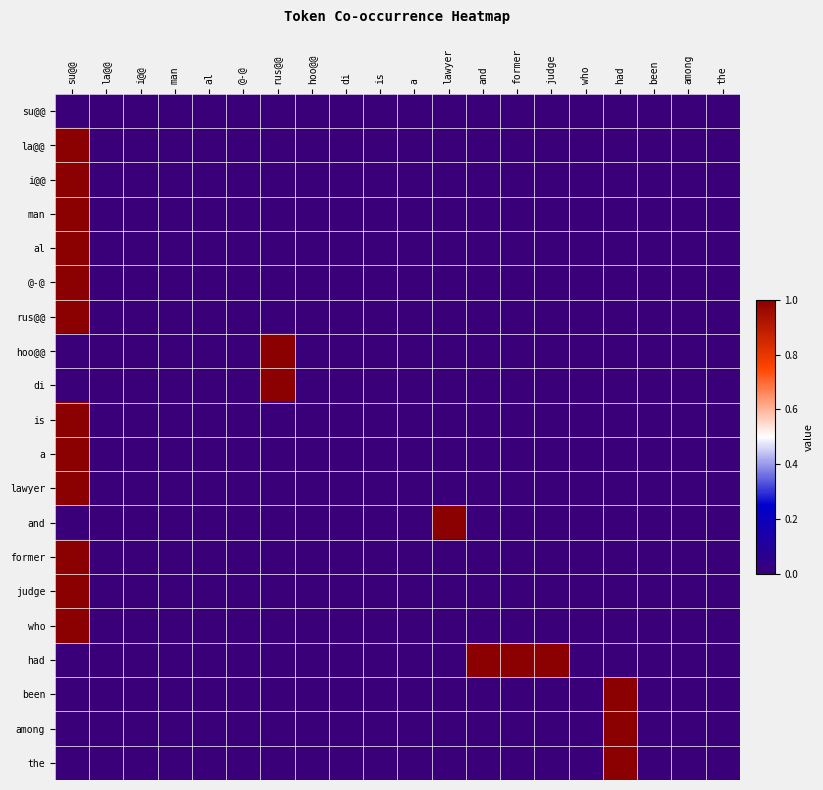

Reading right to left, list all the values displayed in this chart.

su@@: the=0	among=0	been=0	had=0	who=0	judge=0	former=0	and=0	lawyer=0	a=0	is=0	di=0	hoo@@=0	rus@@=0	@-@=0	al=0	man=0	i@@=0	la@@=0	su@@=0
la@@: the=0	among=0	been=0	had=0	who=0	judge=0	former=0	and=0	lawyer=0	a=0	is=0	di=0	hoo@@=0	rus@@=0	@-@=0	al=0	man=0	i@@=0	la@@=0	su@@=1
i@@: the=0	among=0	been=0	had=0	who=0	judge=0	former=0	and=0	lawyer=0	a=0	is=0	di=0	hoo@@=0	rus@@=0	@-@=0	al=0	man=0	i@@=0	la@@=0	su@@=1
man: the=0	among=0	been=0	had=0	who=0	judge=0	former=0	and=0	lawyer=0	a=0	is=0	di=0	hoo@@=0	rus@@=0	@-@=0	al=0	man=0	i@@=0	la@@=0	su@@=1
al: the=0	among=0	been=0	had=0	who=0	judge=0	former=0	and=0	lawyer=0	a=0	is=0	di=0	hoo@@=0	rus@@=0	@-@=0	al=0	man=0	i@@=0	la@@=0	su@@=1
@-@: the=0	among=0	been=0	had=0	who=0	judge=0	former=0	and=0	lawyer=0	a=0	is=0	di=0	hoo@@=0	rus@@=0	@-@=0	al=0	man=0	i@@=0	la@@=0	su@@=1
rus@@: the=0	among=0	been=0	had=0	who=0	judge=0	former=0	and=0	lawyer=0	a=0	is=0	di=0	hoo@@=0	rus@@=0	@-@=0	al=0	man=0	i@@=0	la@@=0	su@@=1
hoo@@: the=0	among=0	been=0	had=0	who=0	judge=0	former=0	and=0	lawyer=0	a=0	is=0	di=0	hoo@@=0	rus@@=1	@-@=0	al=0	man=0	i@@=0	la@@=0	su@@=0
di: the=0	among=0	been=0	had=0	who=0	judge=0	former=0	and=0	lawyer=0	a=0	is=0	di=0	hoo@@=0	rus@@=1	@-@=0	al=0	man=0	i@@=0	la@@=0	su@@=0
is: the=0	among=0	been=0	had=0	who=0	judge=0	former=0	and=0	lawyer=0	a=0	is=0	di=0	hoo@@=0	rus@@=0	@-@=0	al=0	man=0	i@@=0	la@@=0	su@@=1
a: the=0	among=0	been=0	had=0	who=0	judge=0	former=0	and=0	lawyer=0	a=0	is=0	di=0	hoo@@=0	rus@@=0	@-@=0	al=0	man=0	i@@=0	la@@=0	su@@=1
lawyer: the=0	among=0	been=0	had=0	who=0	judge=0	former=0	and=0	lawyer=0	a=0	is=0	di=0	hoo@@=0	rus@@=0	@-@=0	al=0	man=0	i@@=0	la@@=0	su@@=1
and: the=0	among=0	been=0	had=0	who=0	judge=0	former=0	and=0	lawyer=1	a=0	is=0	di=0	hoo@@=0	rus@@=0	@-@=0	al=0	man=0	i@@=0	la@@=0	su@@=0
former: the=0	among=0	been=0	had=0	who=0	judge=0	former=0	and=0	lawyer=0	a=0	is=0	di=0	hoo@@=0	rus@@=0	@-@=0	al=0	man=0	i@@=0	la@@=0	su@@=1
judge: the=0	among=0	been=0	had=0	who=0	judge=0	former=0	and=0	lawyer=0	a=0	is=0	di=0	hoo@@=0	rus@@=0	@-@=0	al=0	man=0	i@@=0	la@@=0	su@@=1
who: the=0	among=0	been=0	had=0	who=0	judge=0	former=0	and=0	lawyer=0	a=0	is=0	di=0	hoo@@=0	rus@@=0	@-@=0	al=0	man=0	i@@=0	la@@=0	su@@=1
had: the=0	among=0	been=0	had=0	who=0	judge=1	former=1	and=1	lawyer=0	a=0	is=0	di=0	hoo@@=0	rus@@=0	@-@=0	al=0	man=0	i@@=0	la@@=0	su@@=0
been: the=0	among=0	been=0	had=1	who=0	judge=0	former=0	and=0	lawyer=0	a=0	is=0	di=0	hoo@@=0	rus@@=0	@-@=0	al=0	man=0	i@@=0	la@@=0	su@@=0
among: the=0	among=0	been=0	had=1	who=0	judge=0	former=0	and=0	lawyer=0	a=0	is=0	di=0	hoo@@=0	rus@@=0	@-@=0	al=0	man=0	i@@=0	la@@=0	su@@=0
the: the=0	among=0	been=0	had=1	who=0	judge=0	former=0	and=0	lawyer=0	a=0	is=0	di=0	hoo@@=0	rus@@=0	@-@=0	al=0	man=0	i@@=0	la@@=0	su@@=0